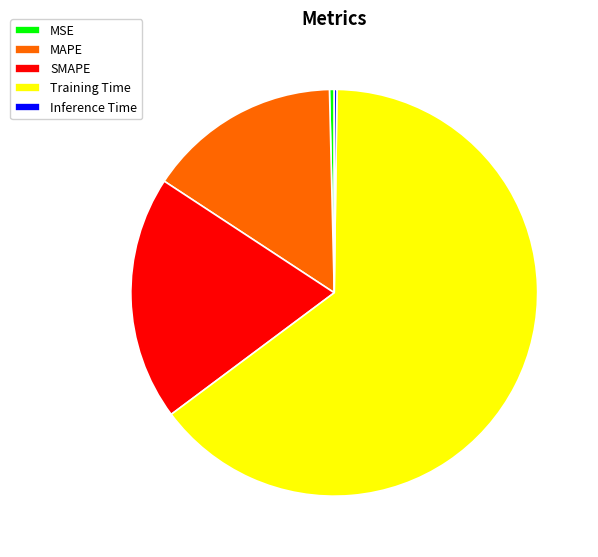

True or false: MAPE accounts for 15% of the total.

True